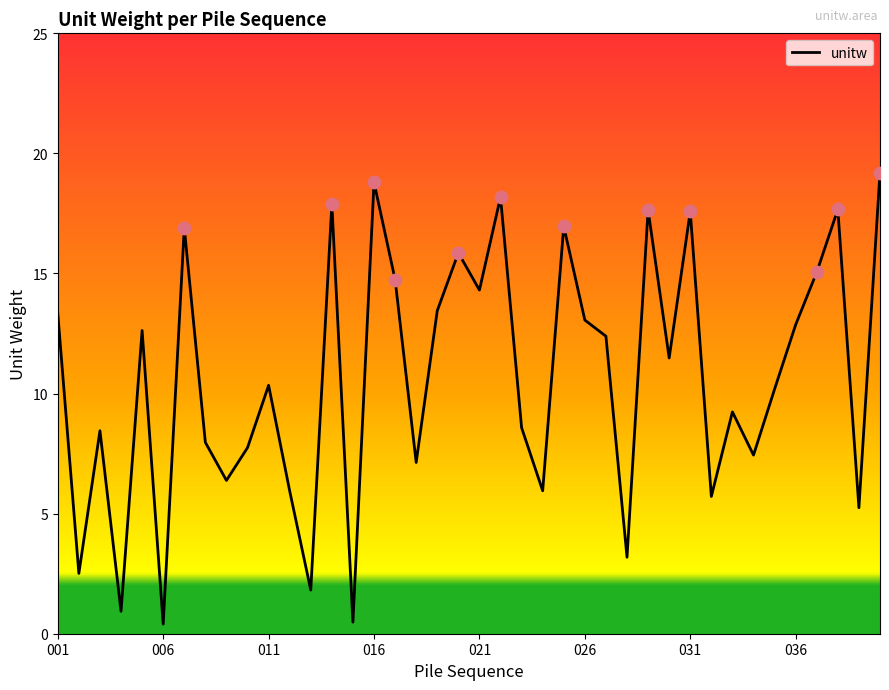

What is the difference between the maximum and minimum values?

18.8